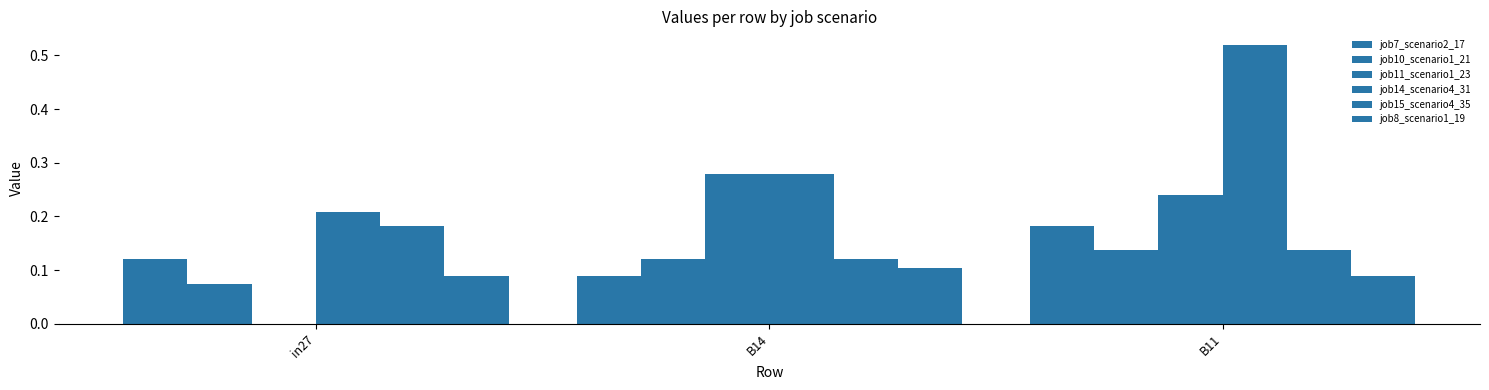

Does the chart contain stacked bars?

No